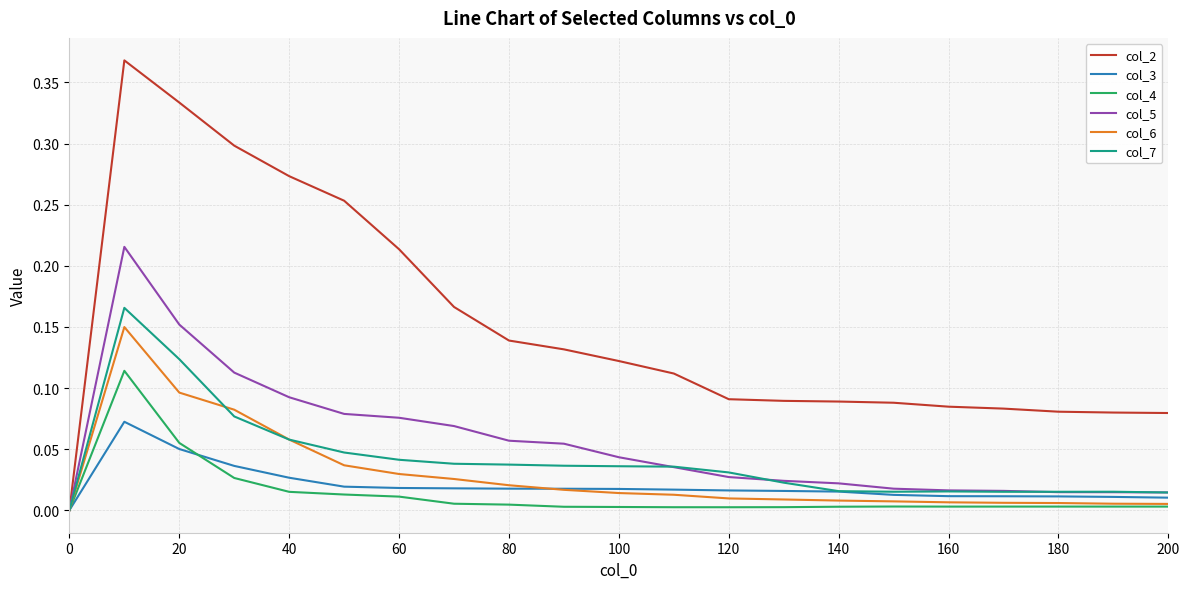

Which series has the largest total across all categories?

col_2